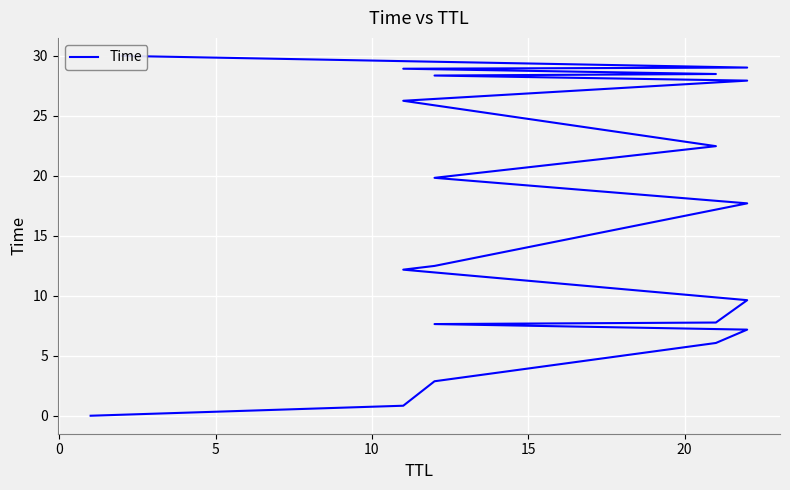

What is the difference between the maximum and minimum values?

30.0